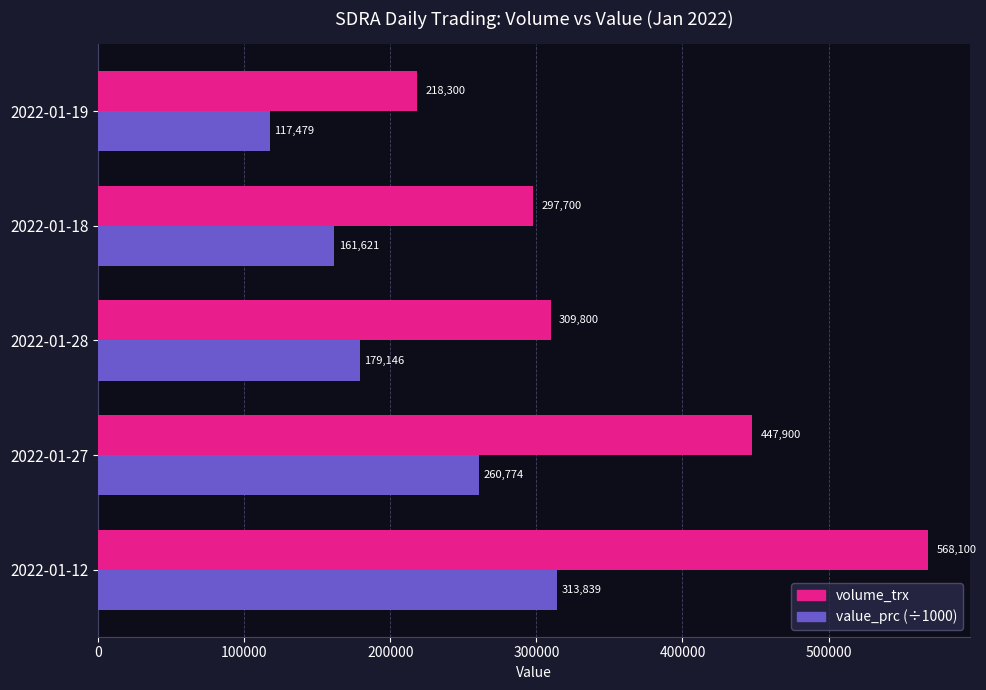

Rank the series by their maximum value, from highest to lowest.

volume_trx, value_prc (÷1000)